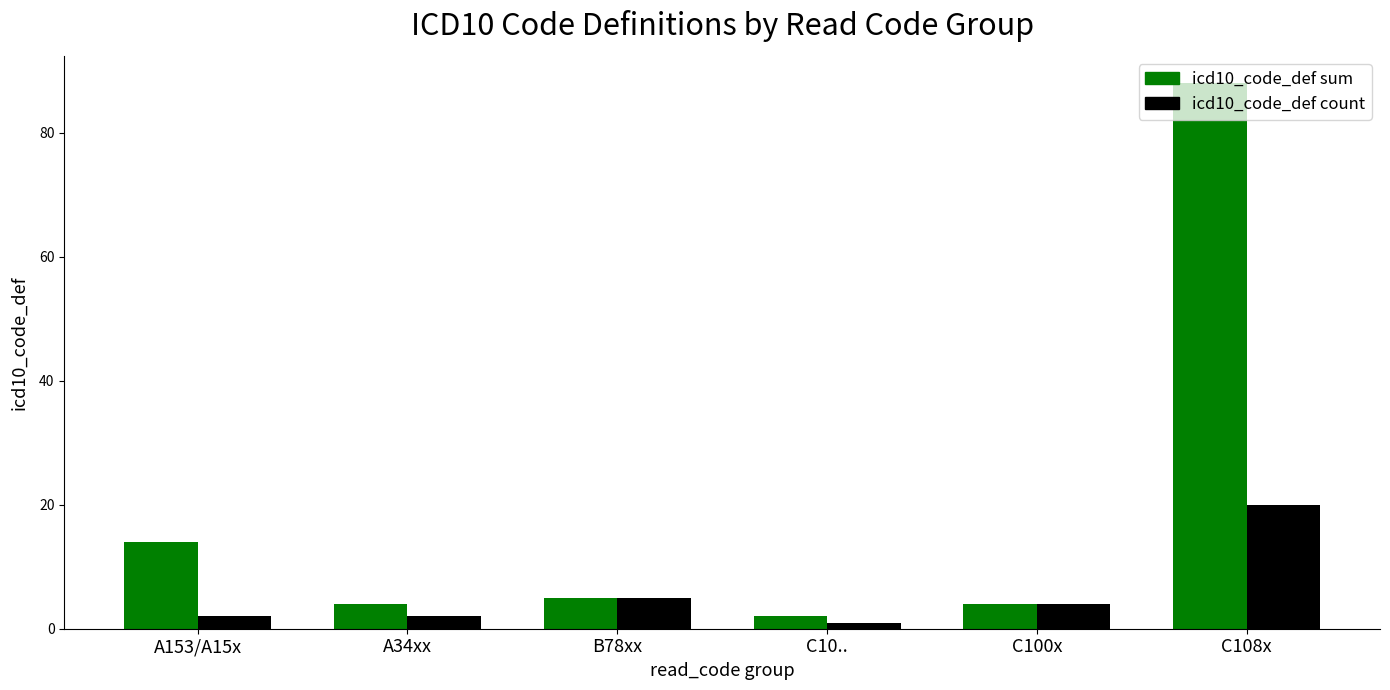

At A34xx, list the series in order from largest to smallest.

icd10_code_def sum, icd10_code_def count